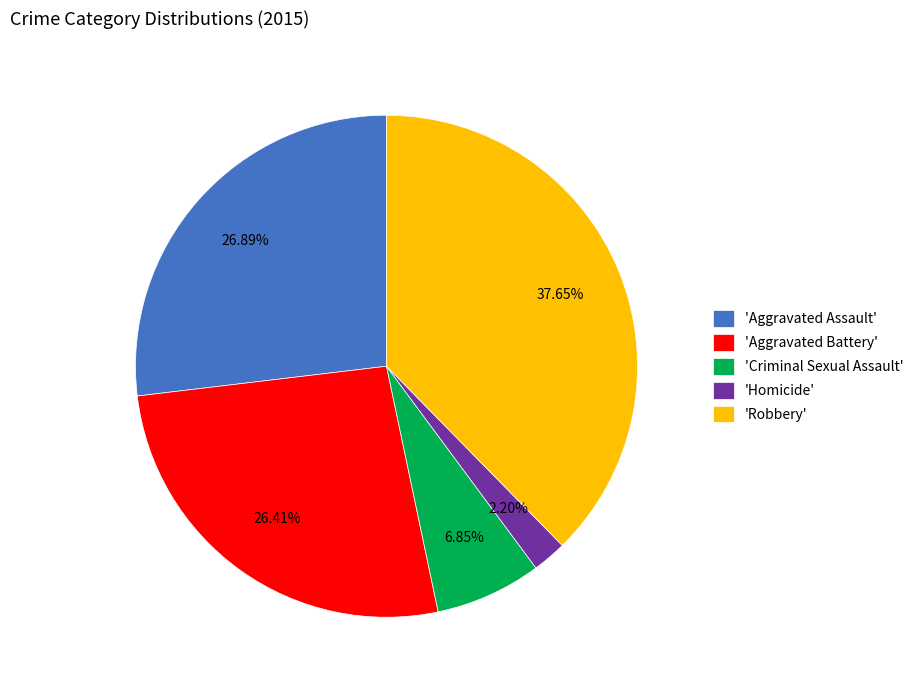

How many slices are in this pie chart?

5